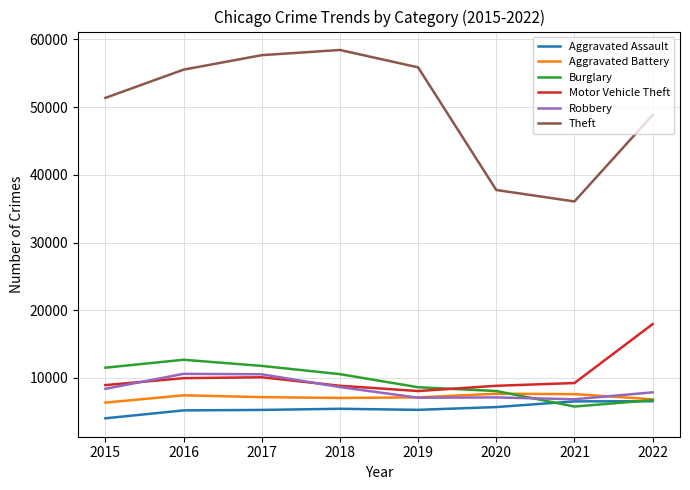

True or false: Motor Vehicle Theft and Aggravated Assault cross at least once.

False